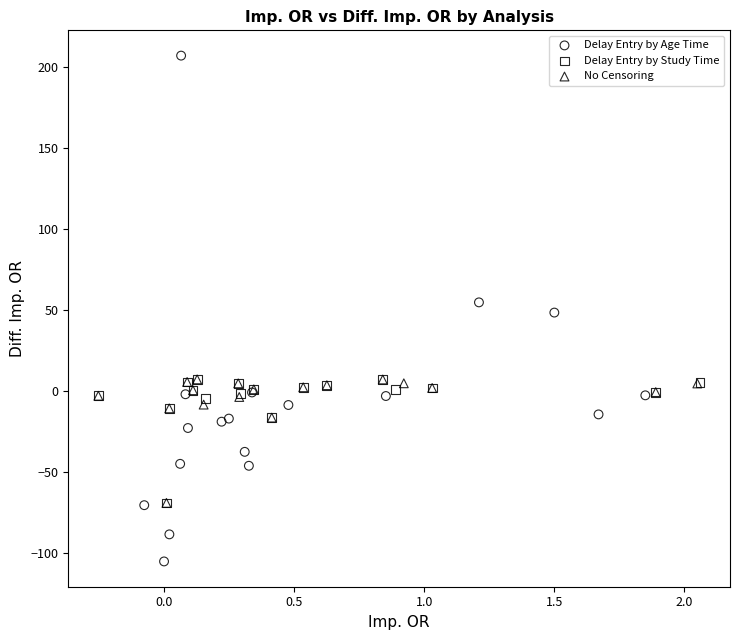

Which series has the largest Y range (max minus min)?

Delay Entry by Age Time